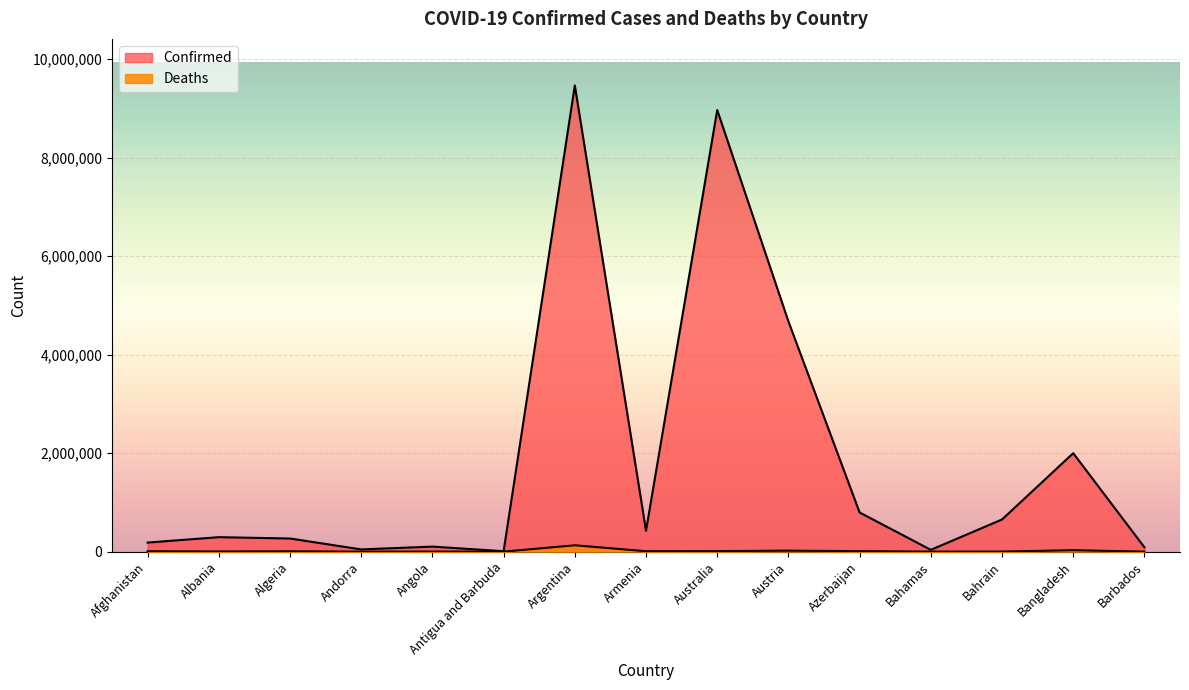

What is the average value of the Confirmed series?

1867053